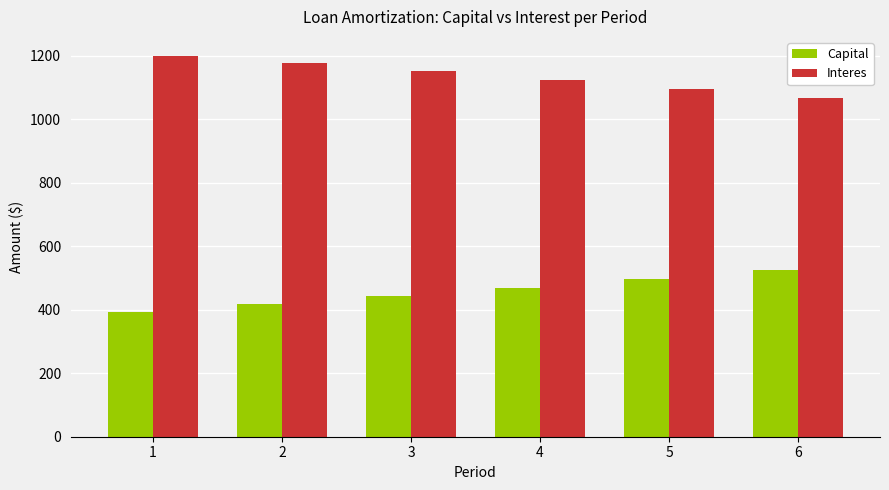

How many categories are shown in the chart?

6